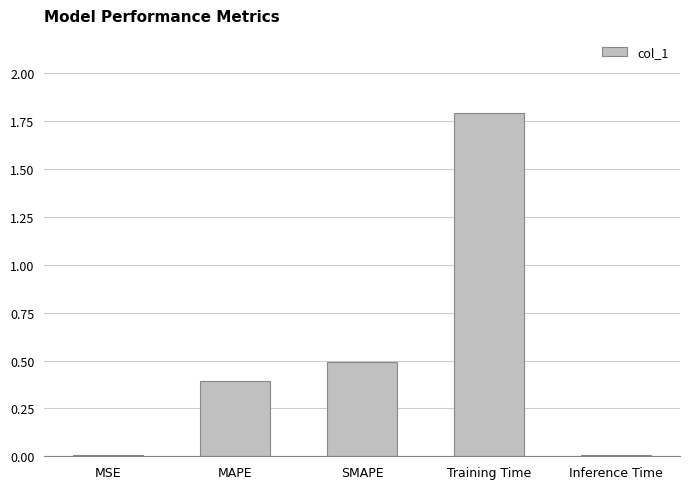

The value at Training Time is 0.4. True or false?

False